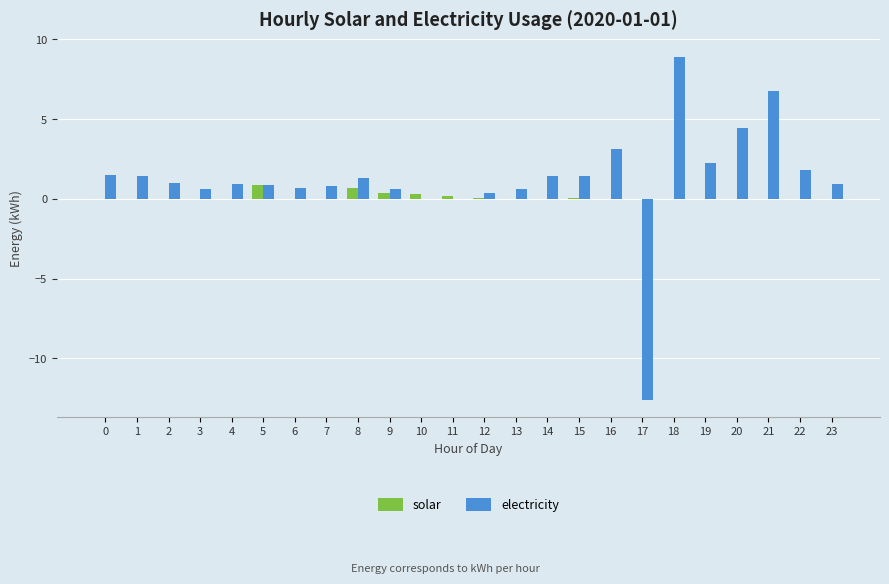

Which series has the largest total across all categories?

electricity